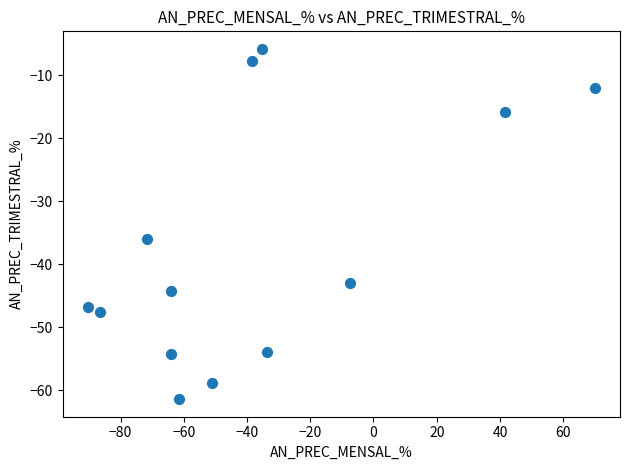

What Y value in the scatter plot is closest to -33?

-36.0